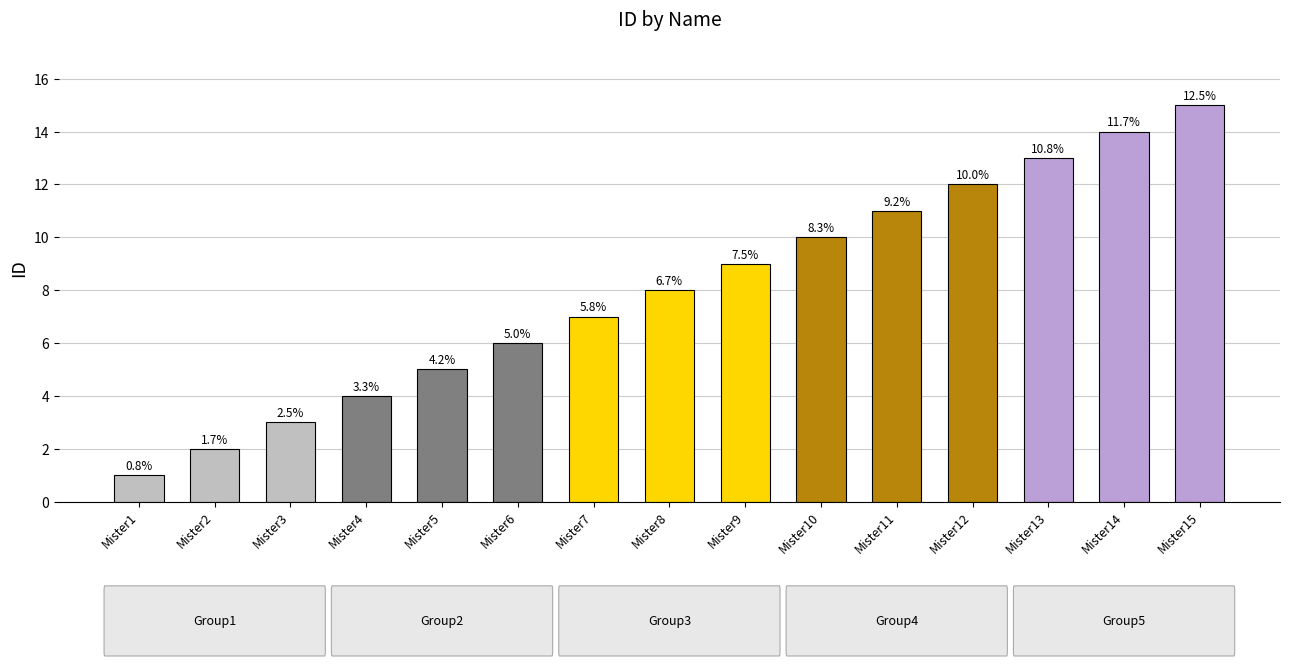

Reading right to left, transcribe all the data shown in this chart.

15	14	13	12	11	10	9	8	7	6	5	4	3	2	1